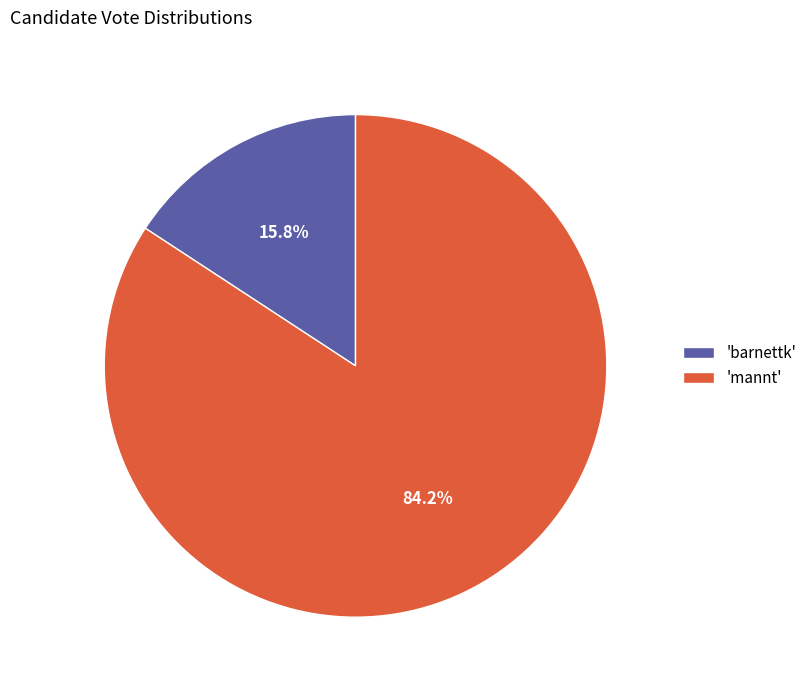

What is the largest slice in the pie chart?

'mannt'